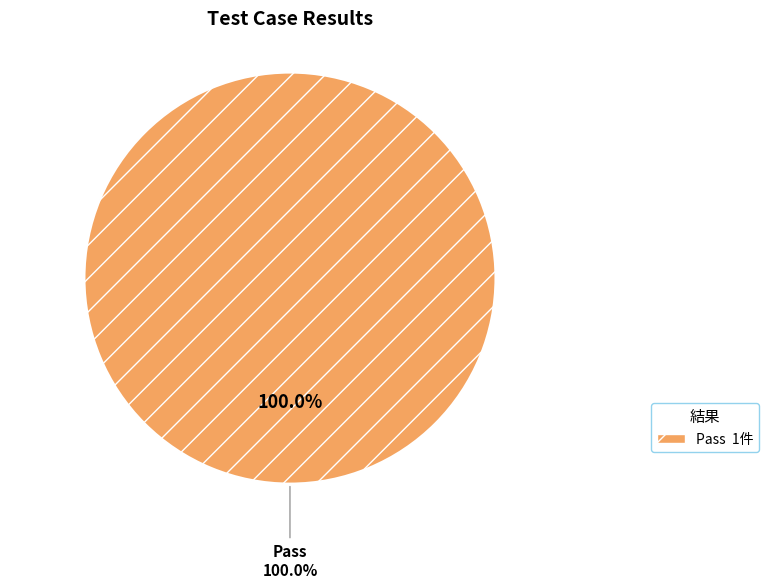

Which category has the biggest portion of the pie?

Pass